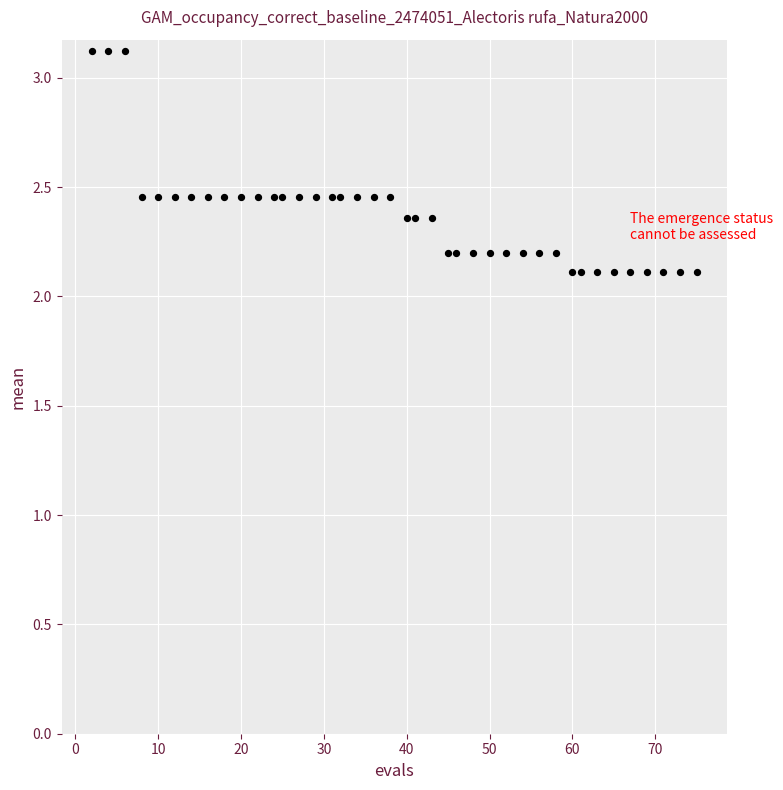

What is the range of X values (max minus min)?

73.0